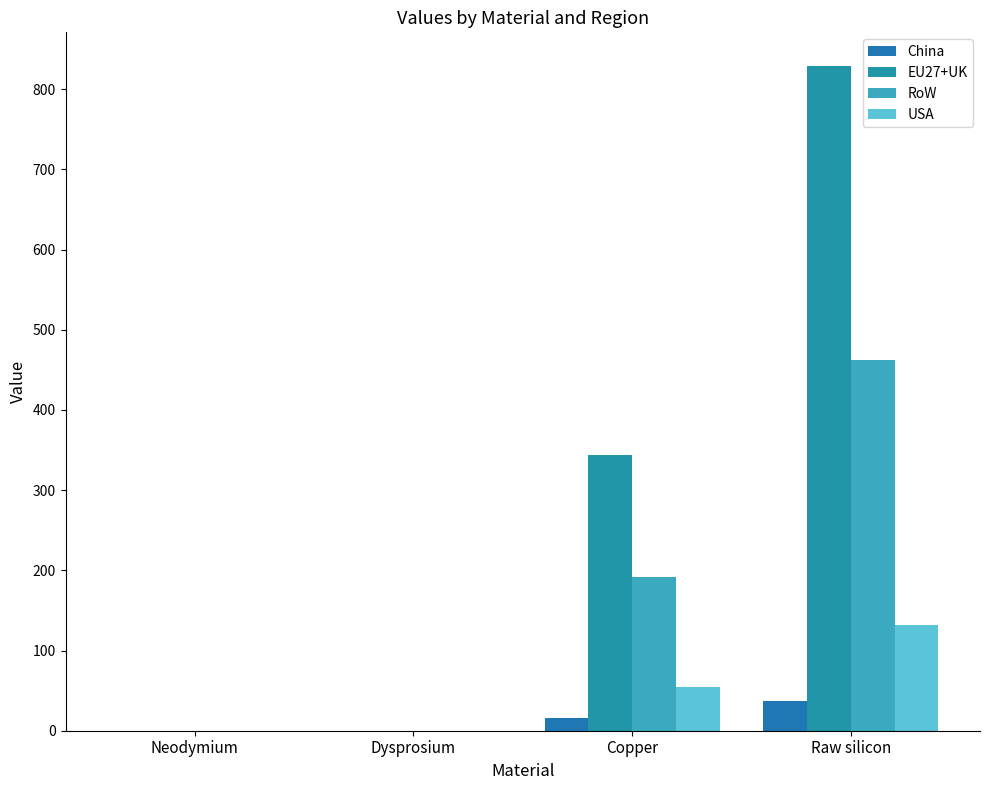

The value of China at Neodymium is 0.0. True or false?

False